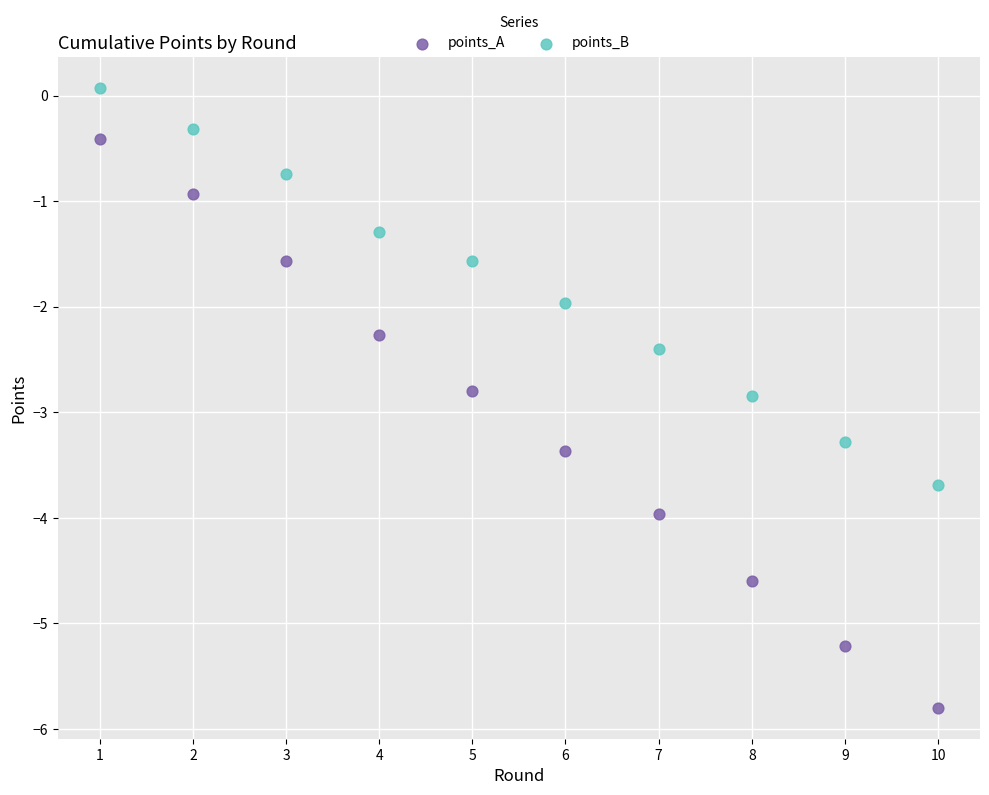

Which series contains the lowest Y value?

points_A